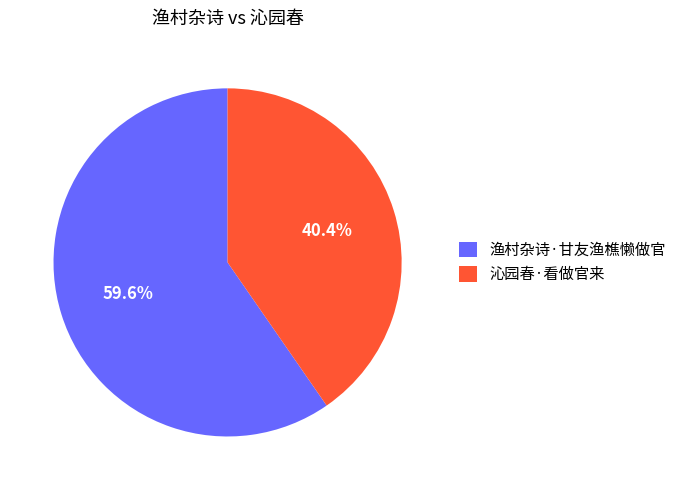

Which category accounts for the majority?

渔村杂诗·甘友渔樵懒做官